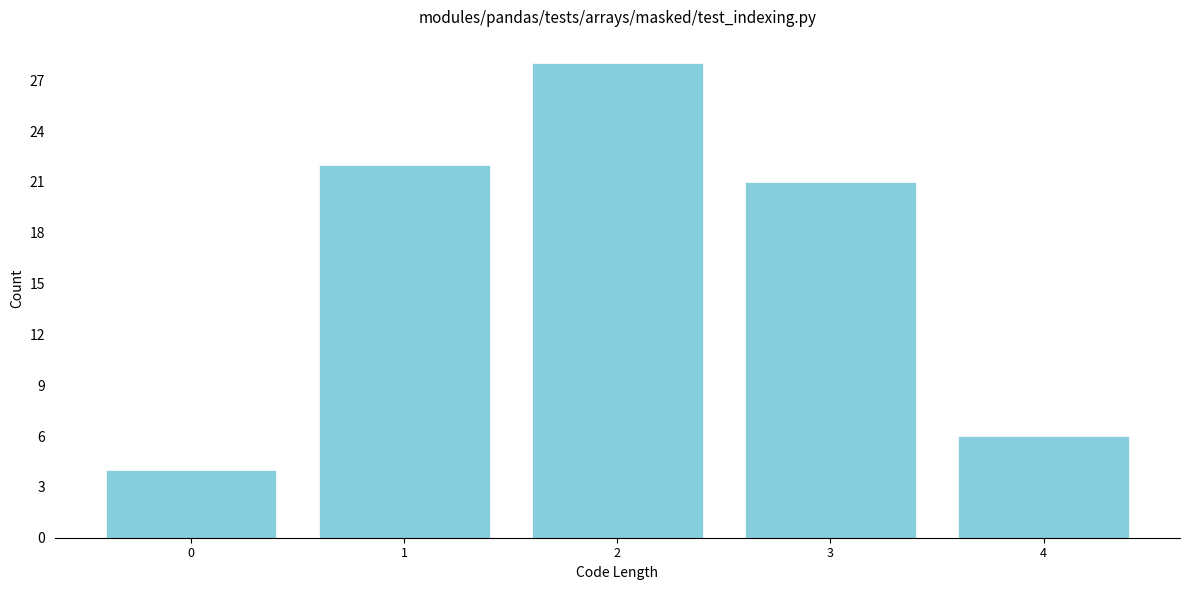

How tall is the bar that spans 3.5 to 4.5 on the x-axis? The values are not printed on the chart, so give them approximately, as read against the axis.

6